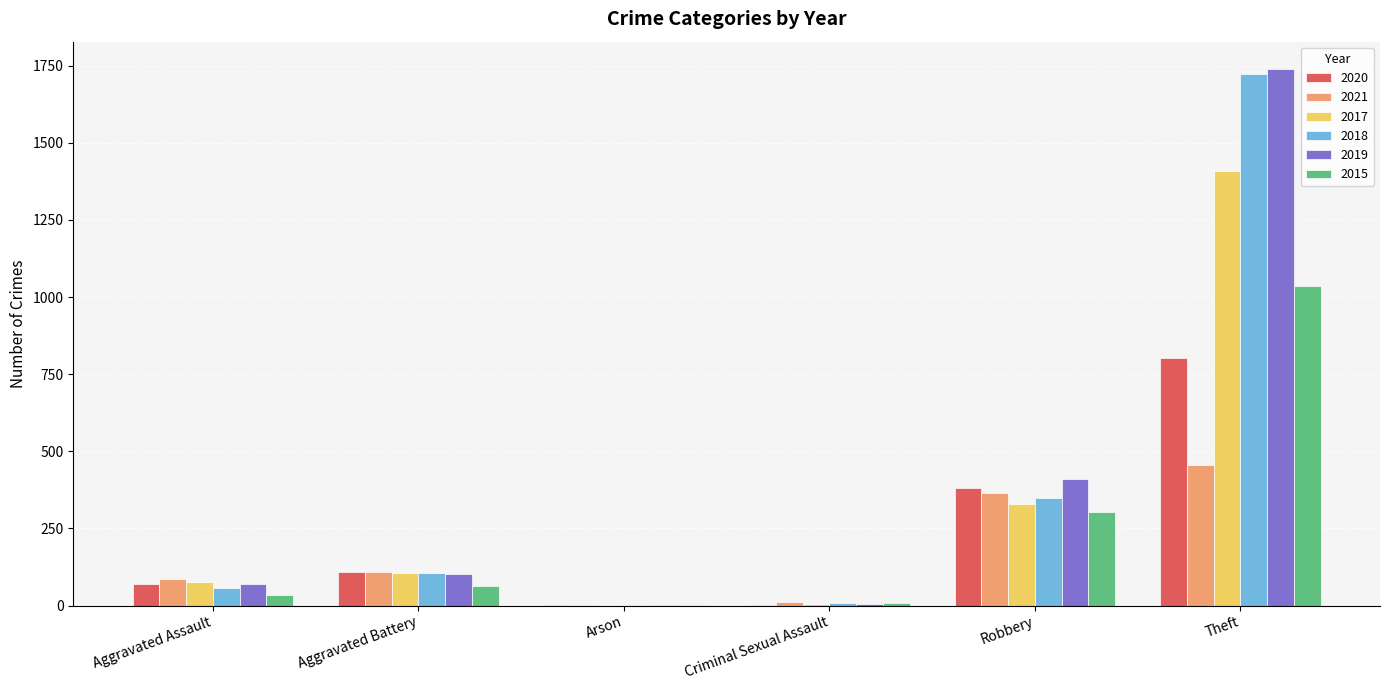

What are all the series names shown in the legend?

2020, 2021, 2017, 2018, 2019, 2015